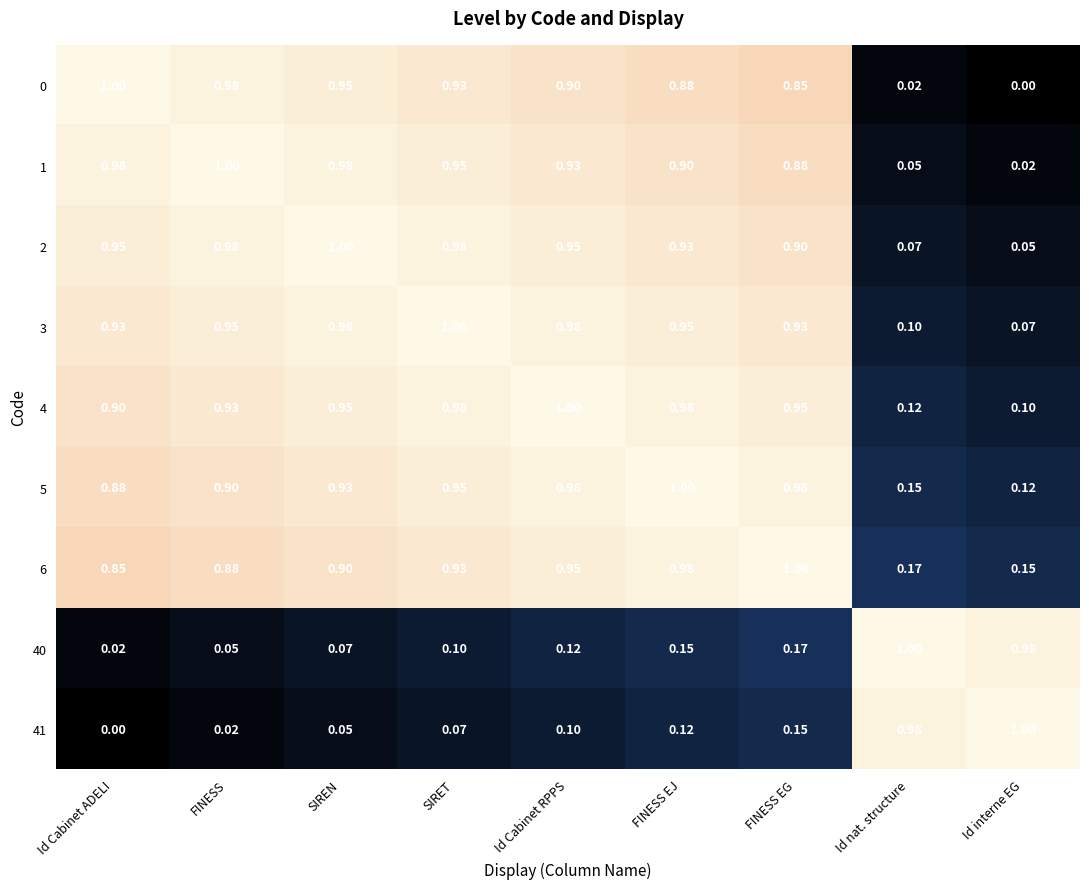

Rank the categories by 6 value from highest to lowest.

FINESS EG, FINESS EJ, Id Cabinet RPPS, SIRET, SIREN, FINESS, Id Cabinet ADELI, Id nat. structure, Id interne EG